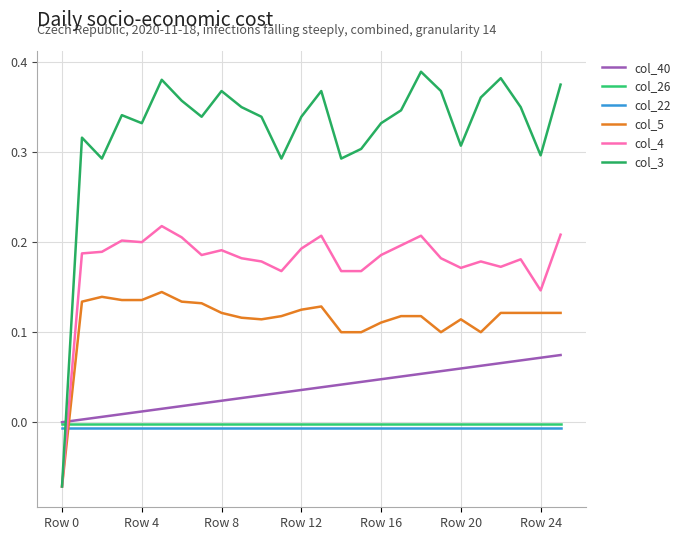

What is the maximum value for col_4?

0.2